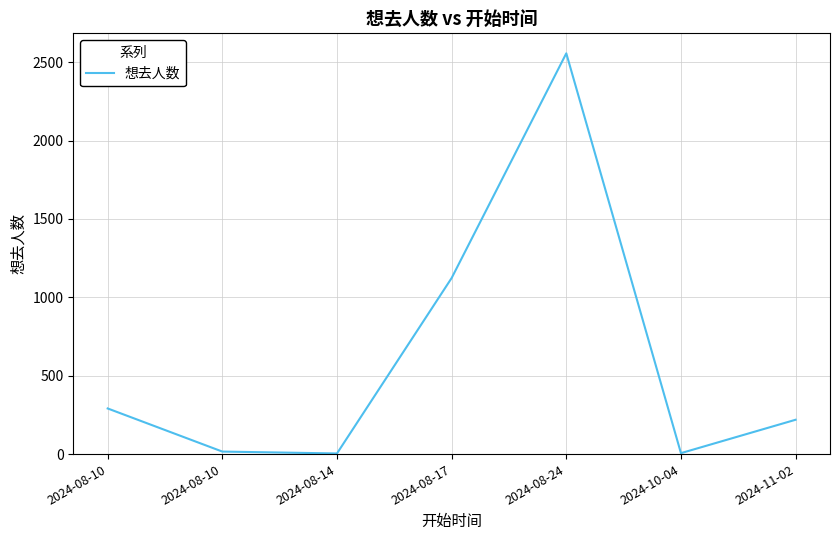

What is the change in value from 2024-08-24 to 2024-11-02?

-2337